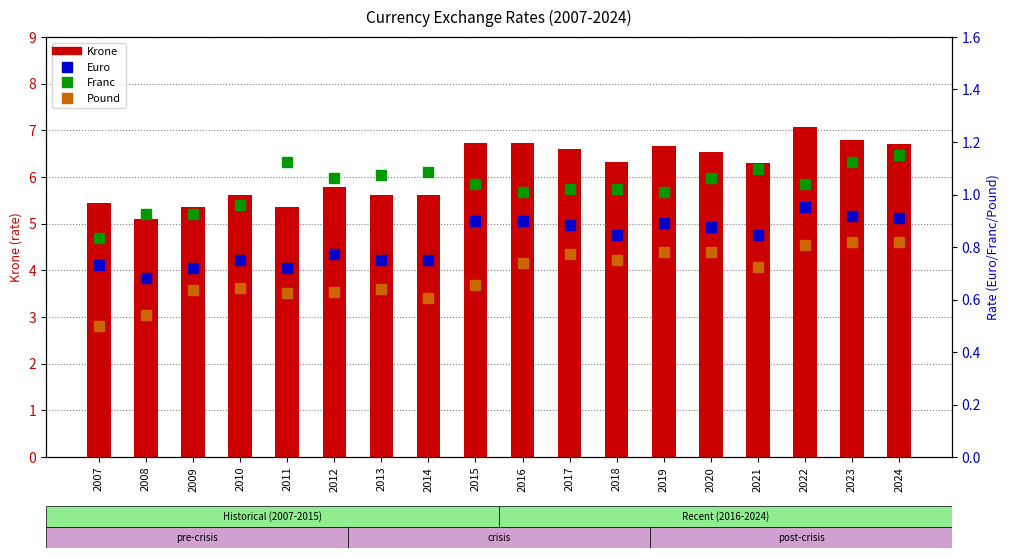

What is the total value across all series at 2013?

8.1